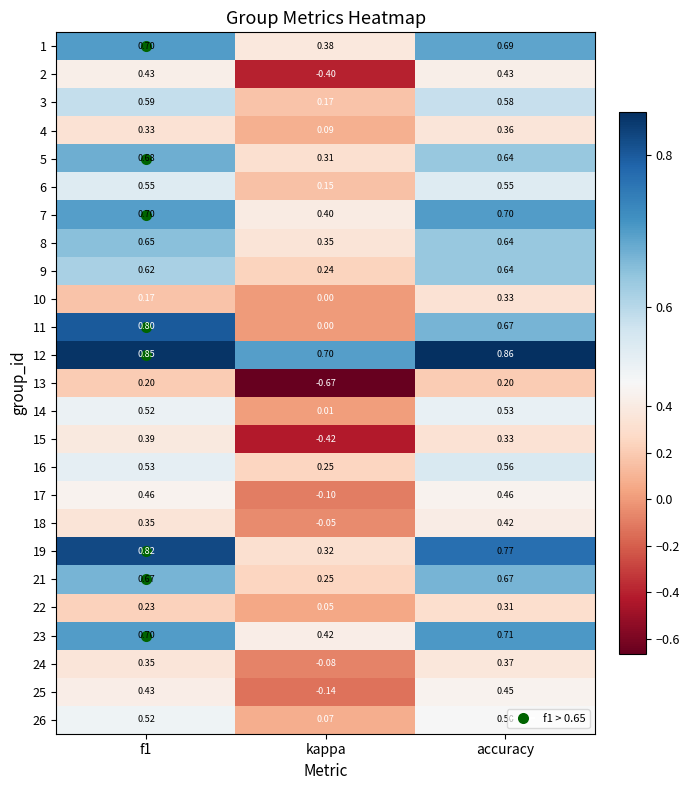

At which label is 9 closest to 0?

kappa